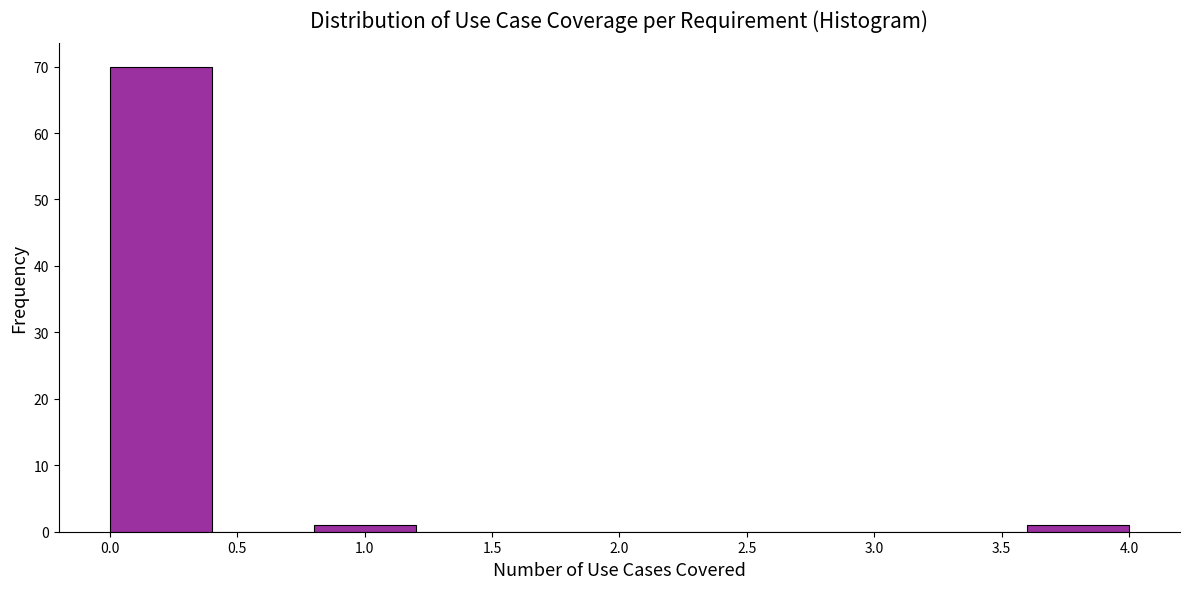

Which range on the x-axis has the tallest bar?

0.0 to 0.4